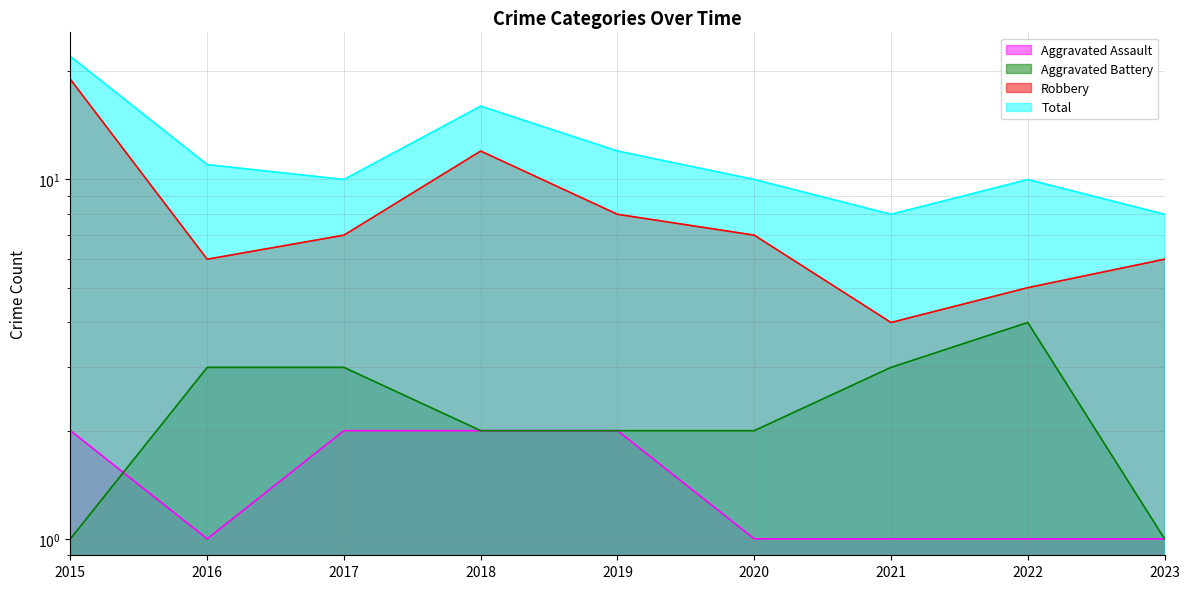

At how many categories does at least one series exceed 13?

2